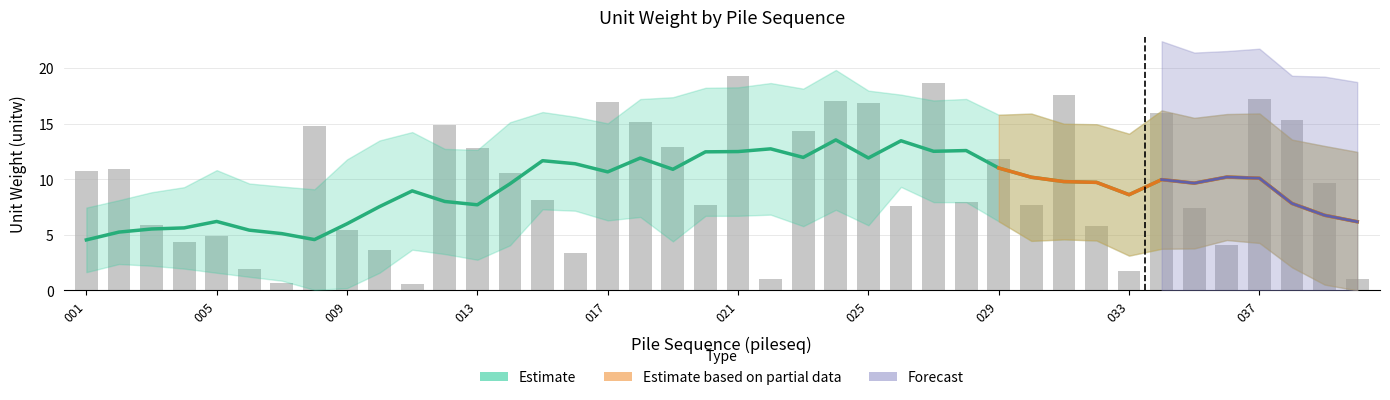

What is the change in value from 002 to 030?

-3.2